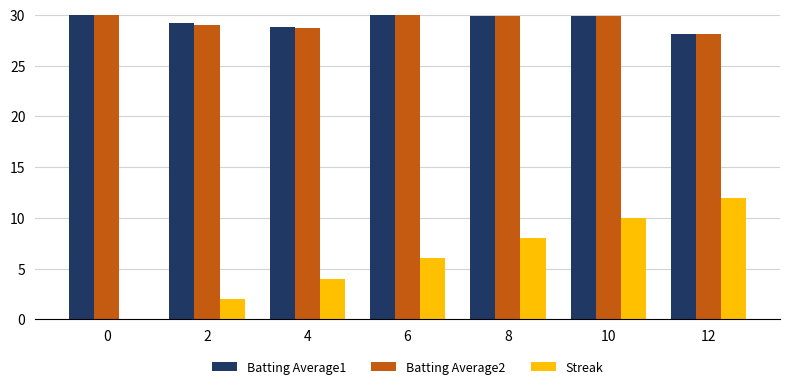

List the series in order of their peak value, lowest first.

Streak, Batting Average2, Batting Average1